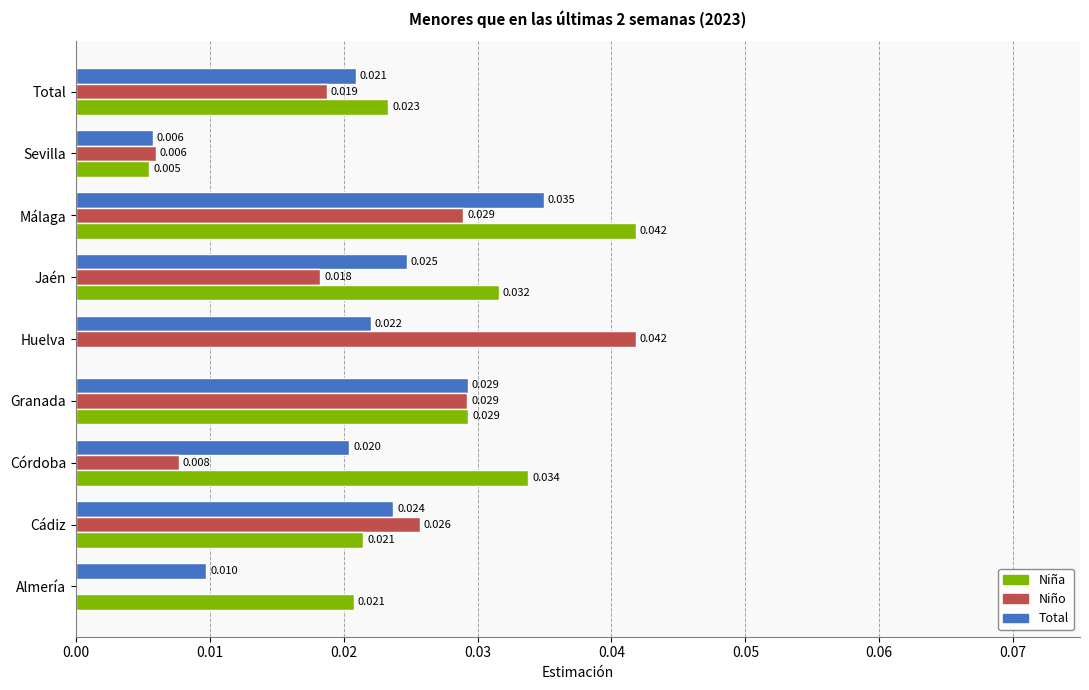

At which label does Niño reach its peak?

Huelva